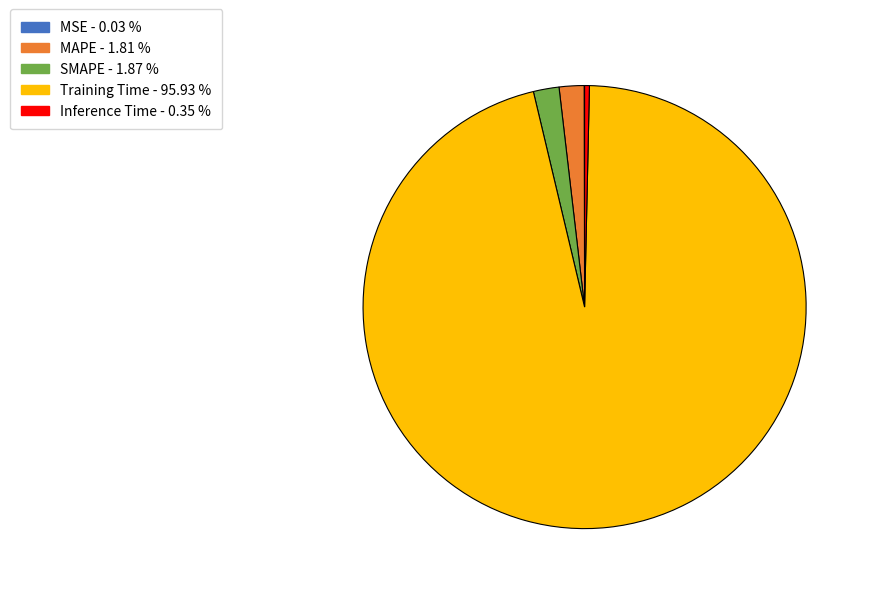

The Training Time slice represents 96% of the pie. True or false?

True